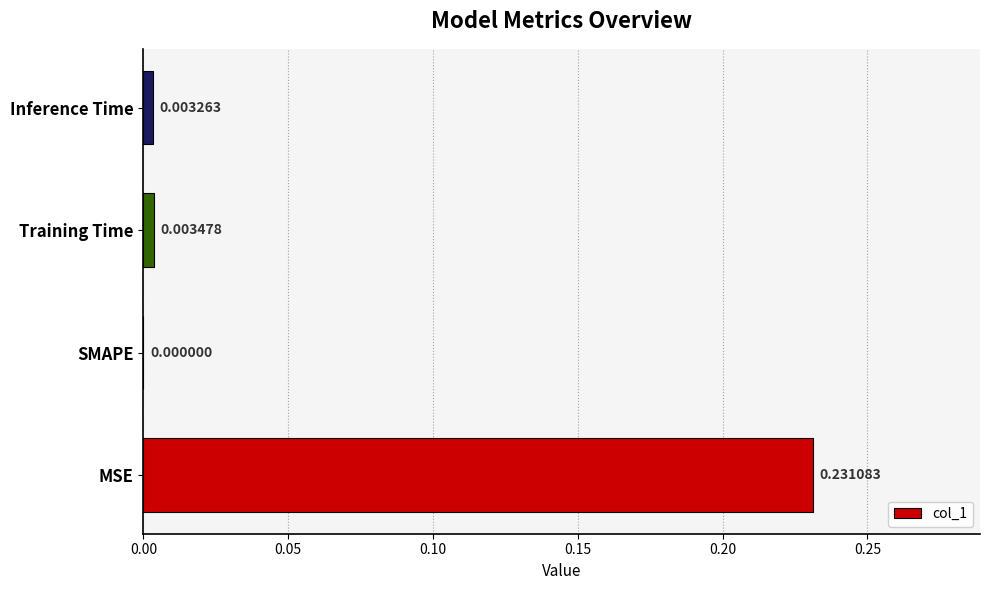

Which has a higher value, SMAPE or Inference Time?

Inference Time